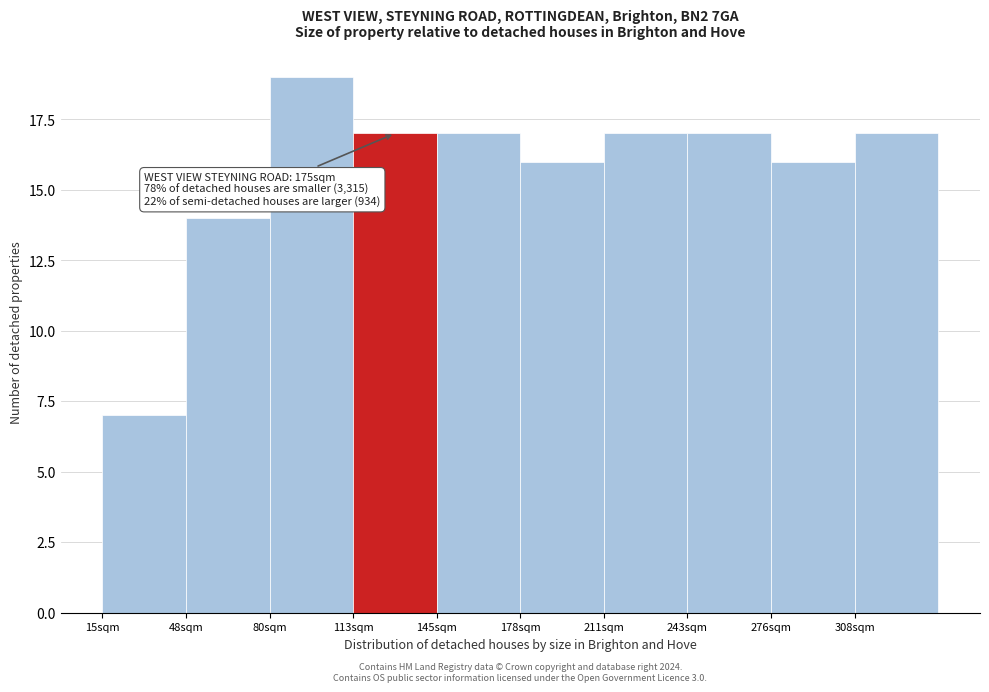

Reading right to left, extract all data points from this chart.

308sqm=17	276sqm=16	243sqm=17	211sqm=17	178sqm=16	145sqm=17	113sqm=17	80sqm=19	48sqm=14	15sqm=7